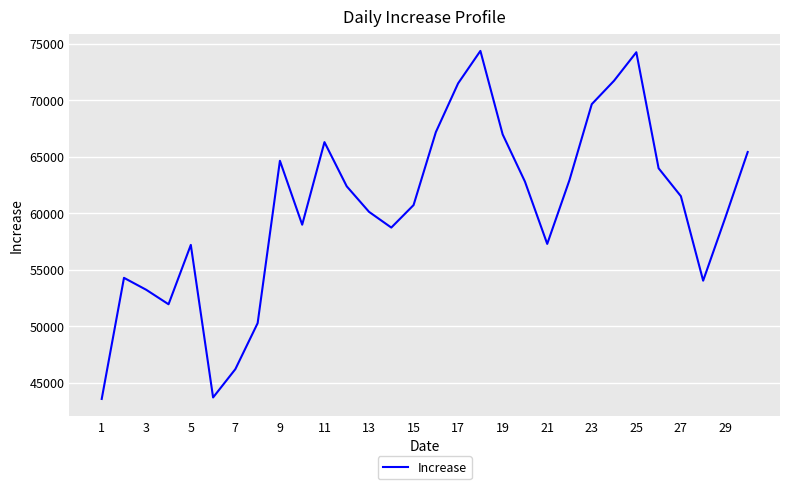

What is the greatest value displayed?

74354